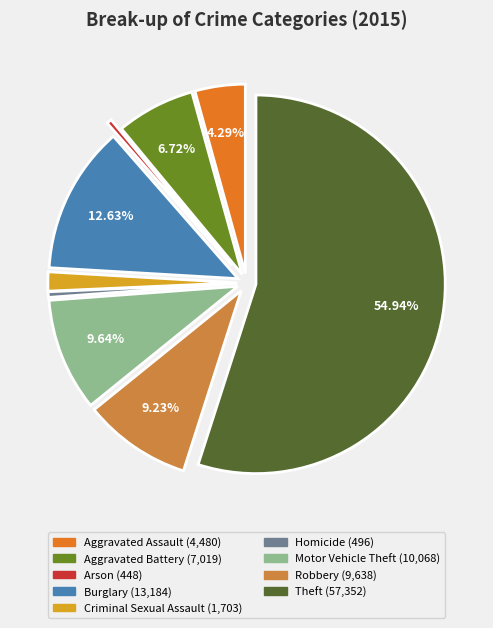

Count the number of slices in the pie.

9